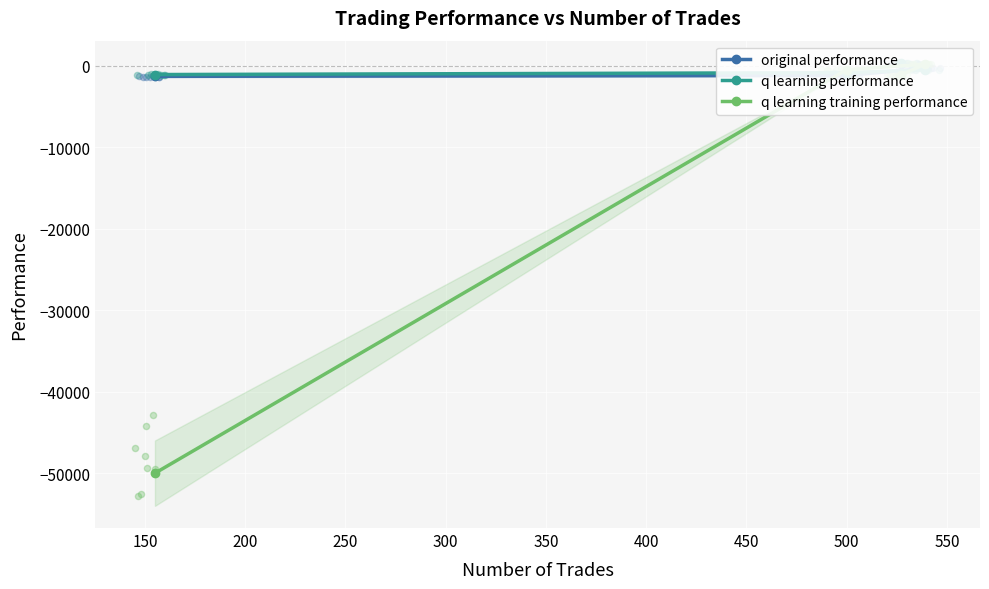

What are all the series names shown in the legend?

original performance, q learning performance, q learning training performance